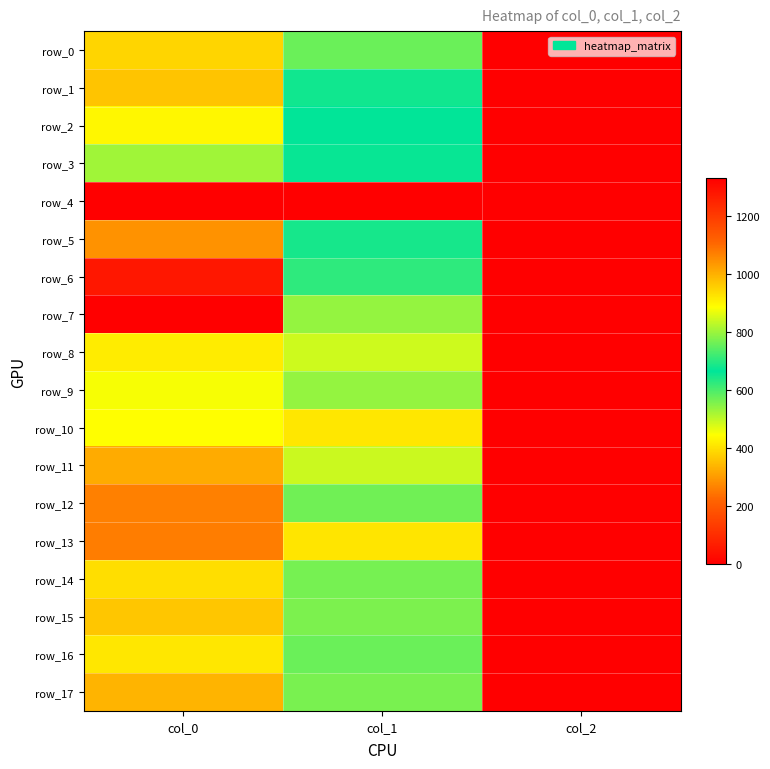

What is the difference between the maximum and minimum values in the row_16 series?

918.0